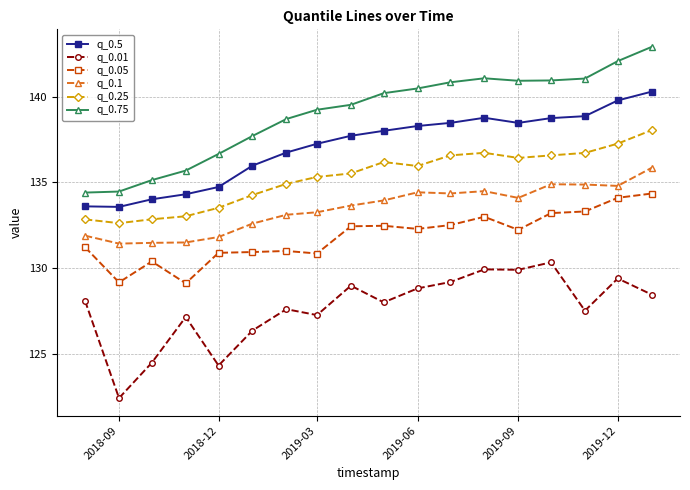

What is the minimum value shown in the chart?

122.4